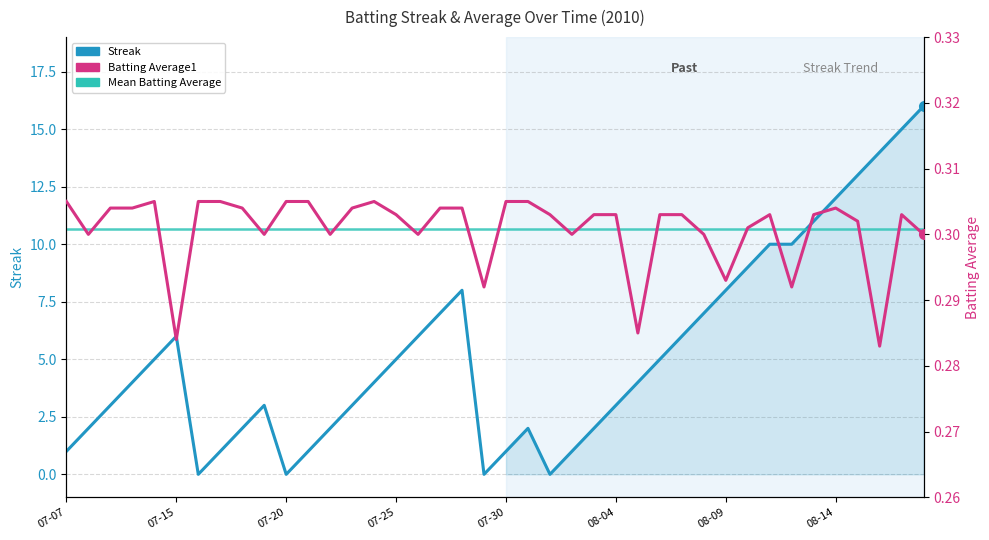

What is the label of the 10th point from the right?

08-09